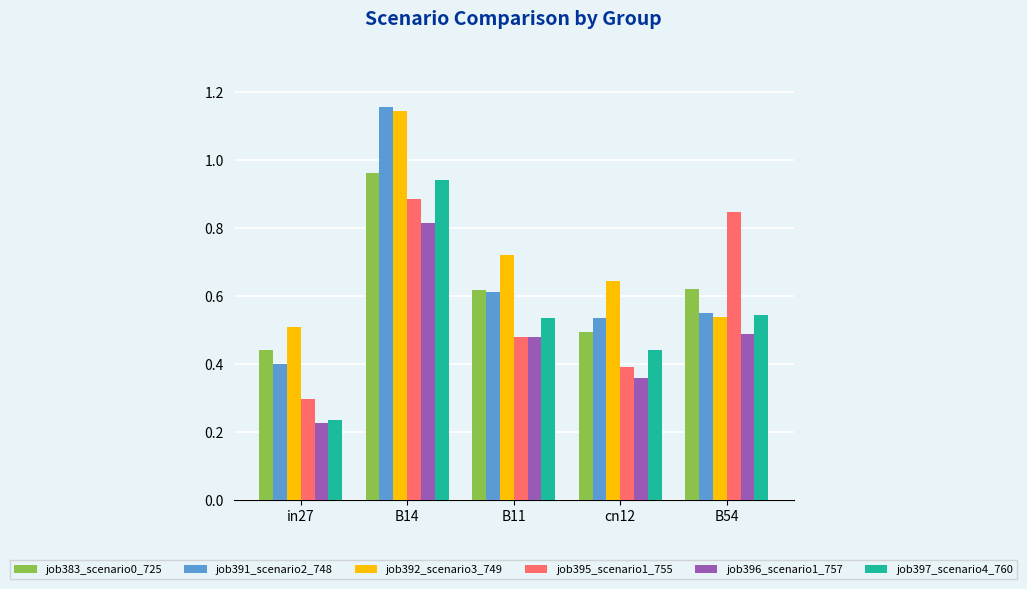

Count the job395_scenario1_755 values in the range 0 to 1.

5